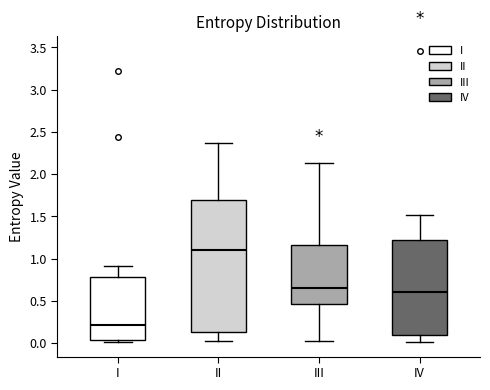

Reading left to right, transcribe this box plot: for each box, give where its median line is, the range the box spans, and where its two whiskers end, as read against the y-axis. The values are not printed on the chart, so give them approximately, as read against the axis.

I: median 0.20, box 0.05 to 0.80, whiskers 0.00 to 0.90
II: median 1.10, box 0.15 to 1.70, whiskers 0.00 to 2.35
III: median 0.65, box 0.45 to 1.15, whiskers 0.00 to 2.15
IV: median 0.60, box 0.10 to 1.20, whiskers 0.00 to 1.50